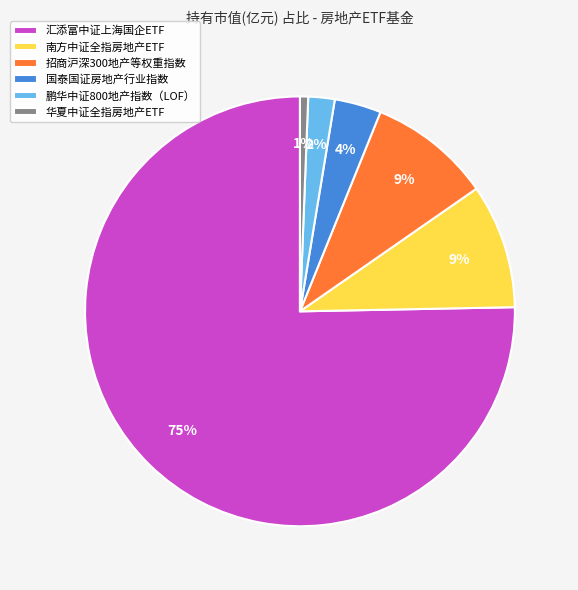

How many slices are in this pie chart?

6